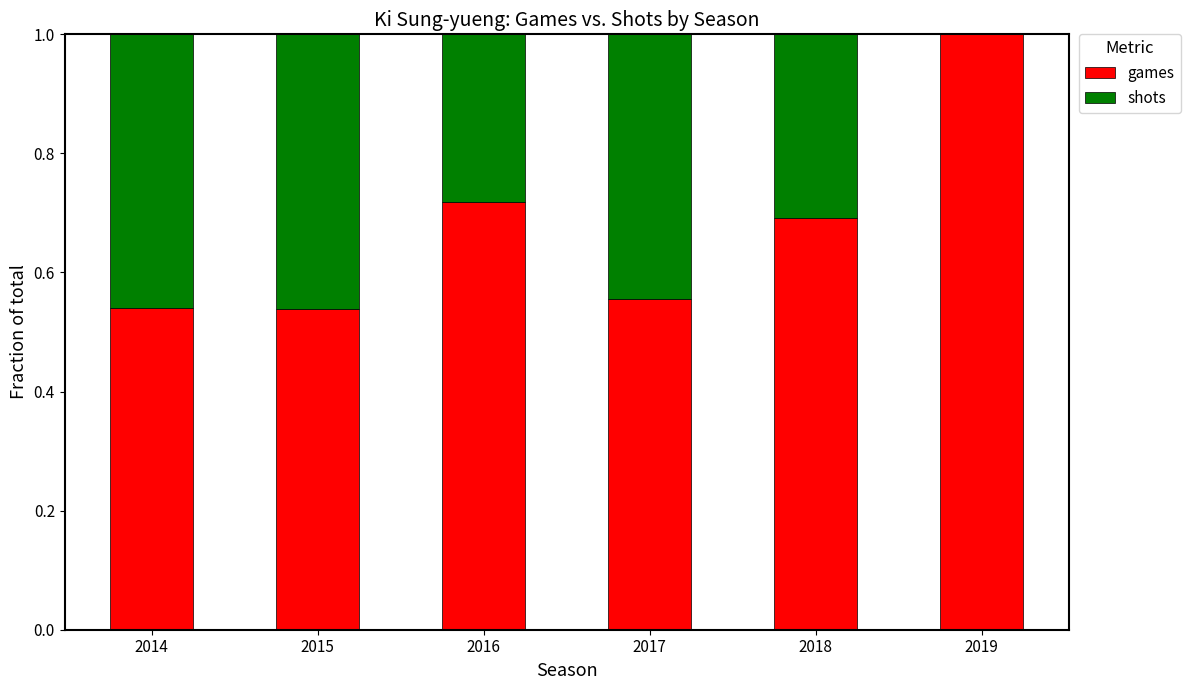

At which label does games reach its peak?

2019